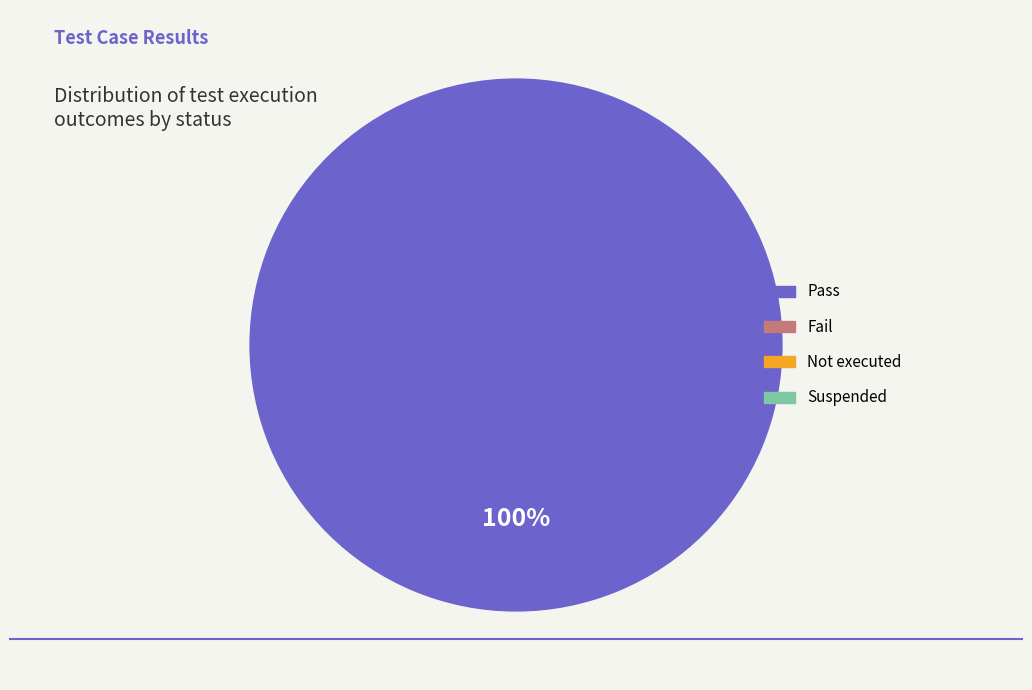

Does any single category account for the majority?

Yes